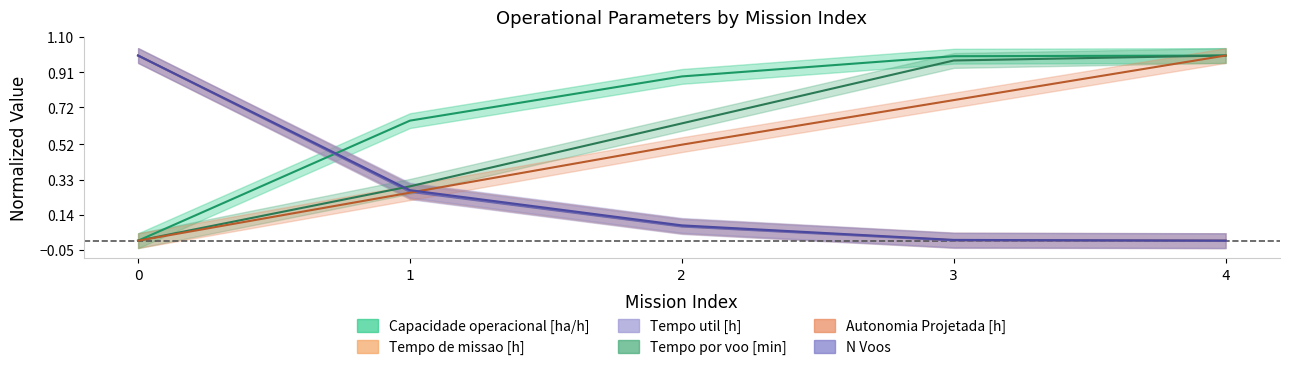

Is the value of Tempo por voo [min] at 3 greater than the value of N Voos at 3?

Yes